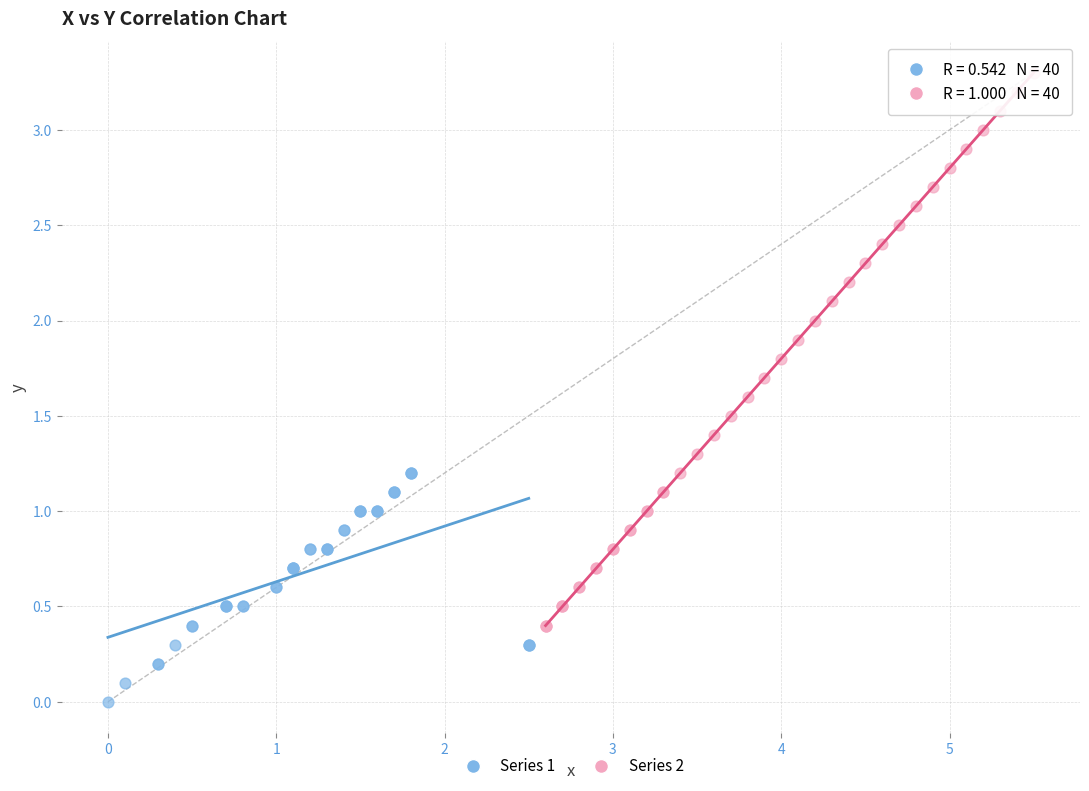

Which series reaches the maximum Y coordinate?

Series 2